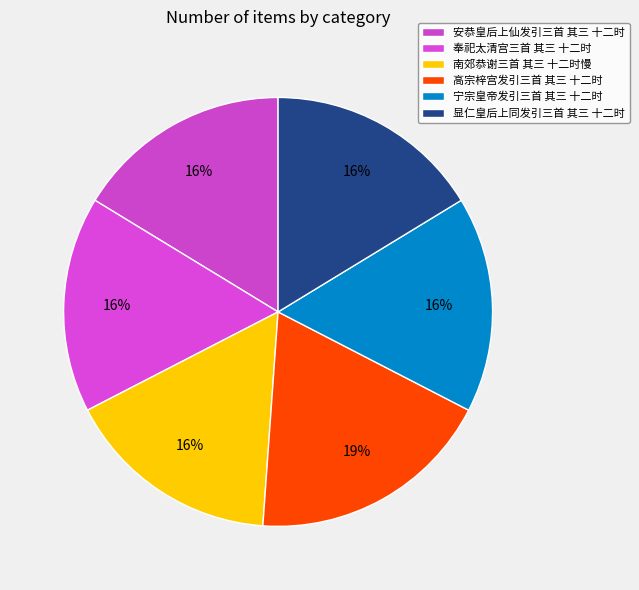

True or false: 南郊恭谢三首 其三 十二时慢 accounts for 16% of the total.

True